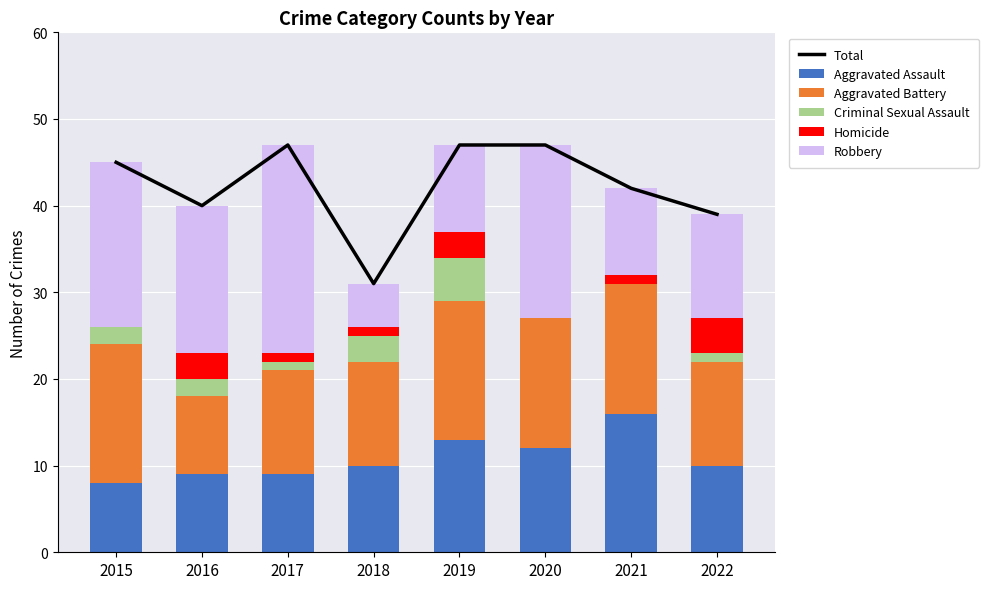

True or false: Total has a value of 40 at 2016.

True